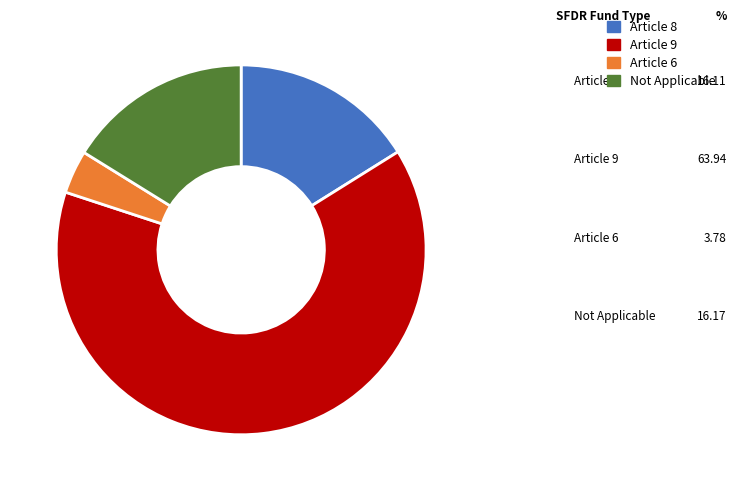

How many segments does this pie chart have?

4